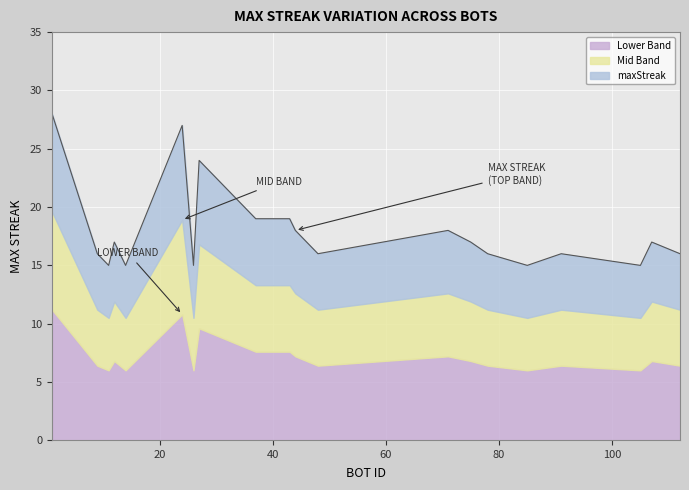

List the labels in order of value, smallest first.

105, 85, 26, 14, 11, 112, 91, 78, 48, 9, 107, 75, 12, 71, 44, 43, 37, 27, 24, 1